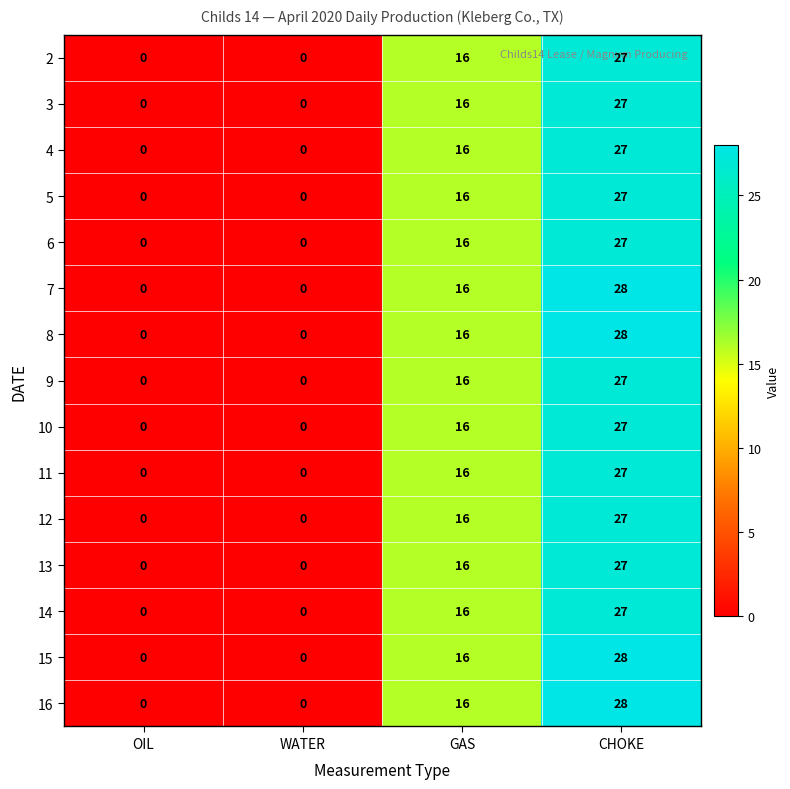

Where is 6 nearest to the value 13?

GAS